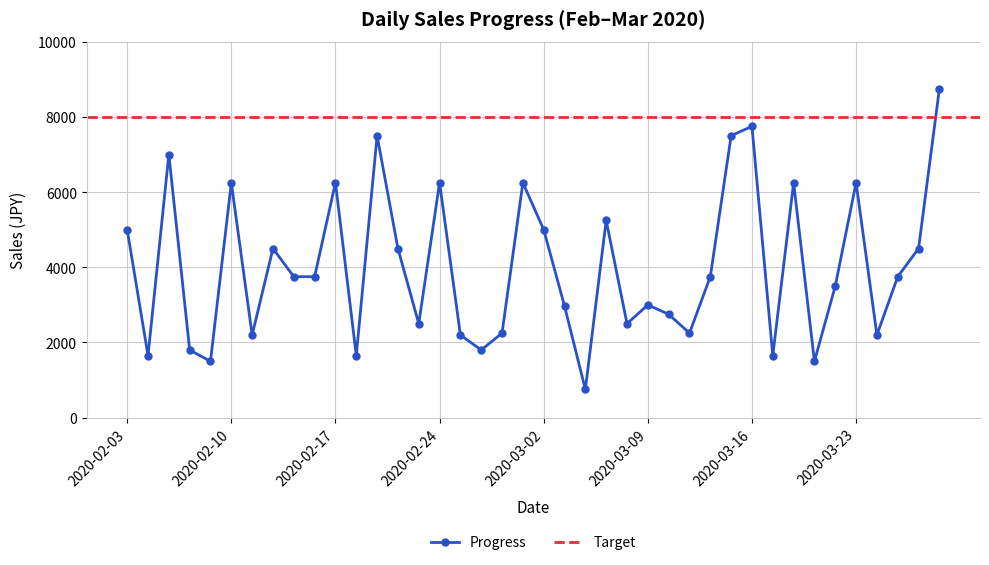

The value at 2020-02-26 is 1800. True or false?

True